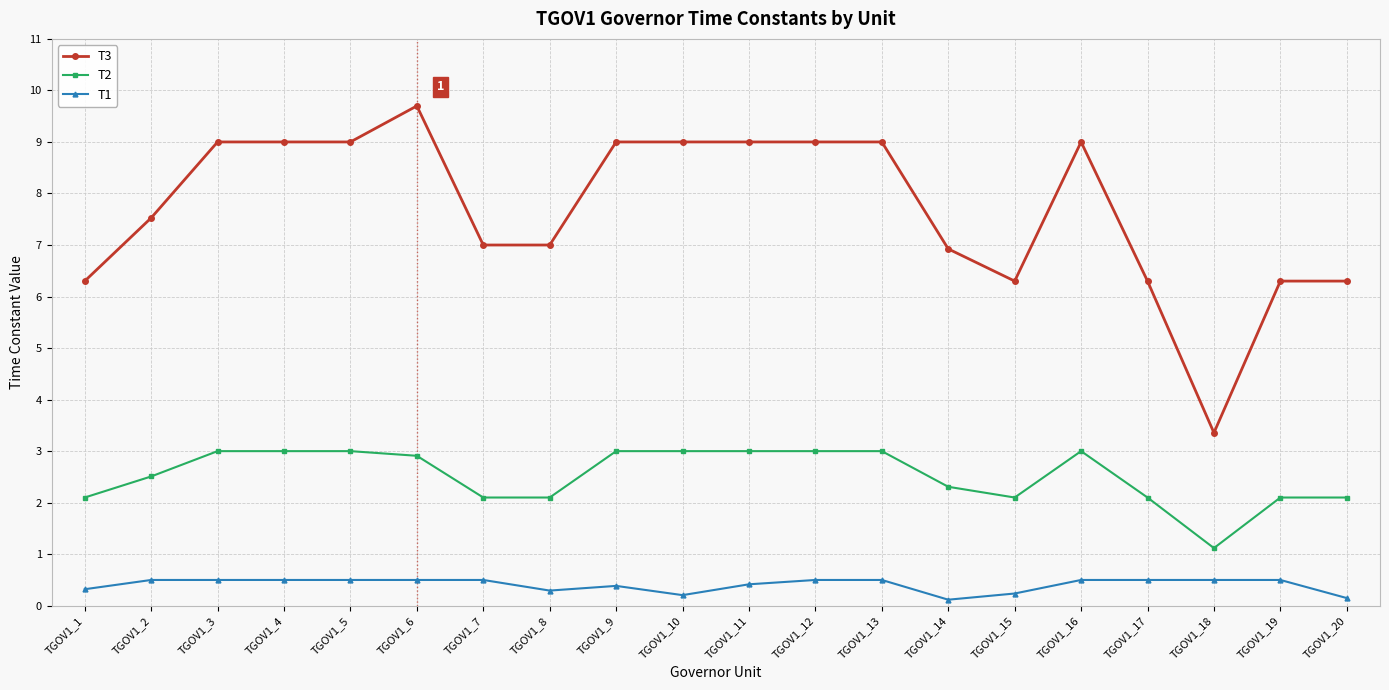

Does the chart display data point markers on the line(s)?

Yes